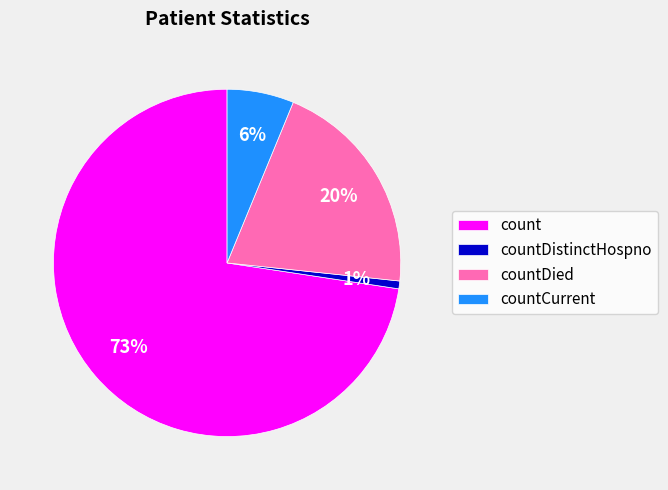

To the nearest percent, what is the difference between the largest and smallest slice percentages?

72%